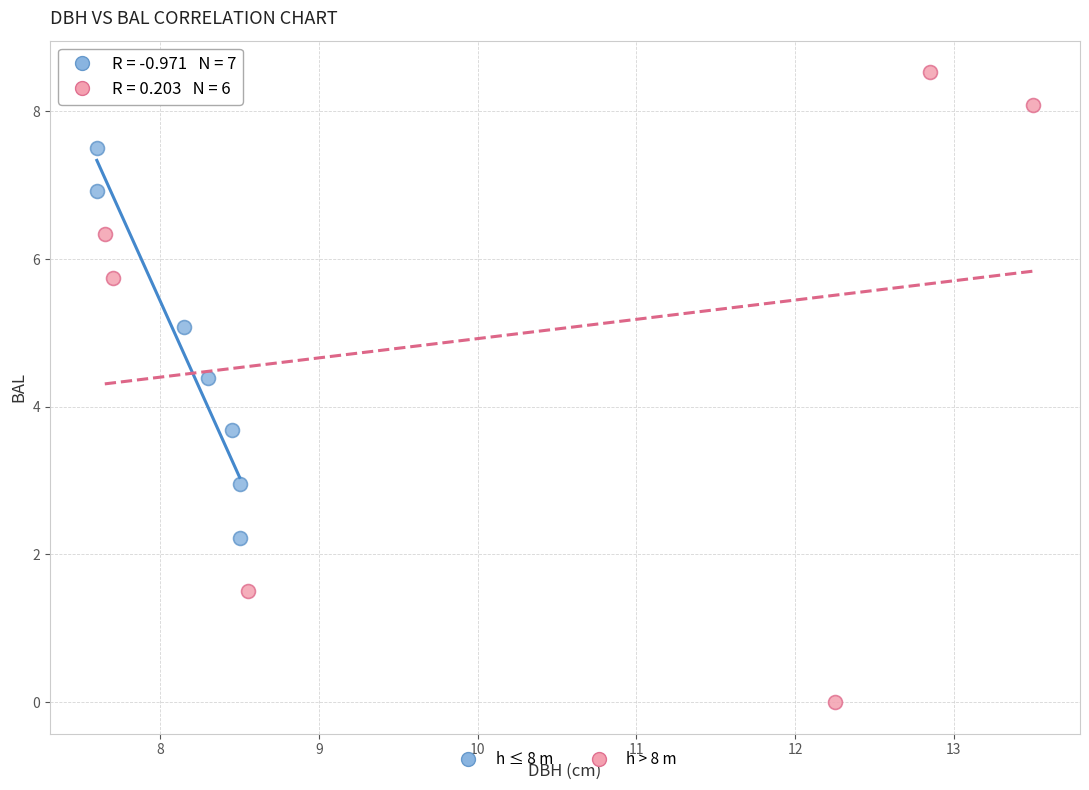

Which series reaches the minimum Y coordinate?

h > 8 m